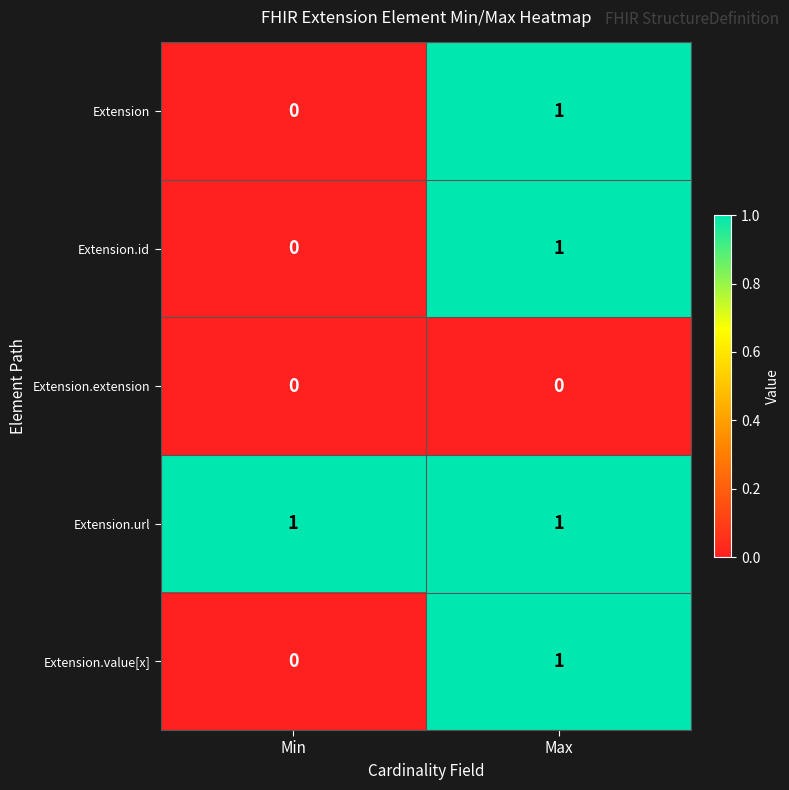

At which label does Extension.id reach its peak?

Max